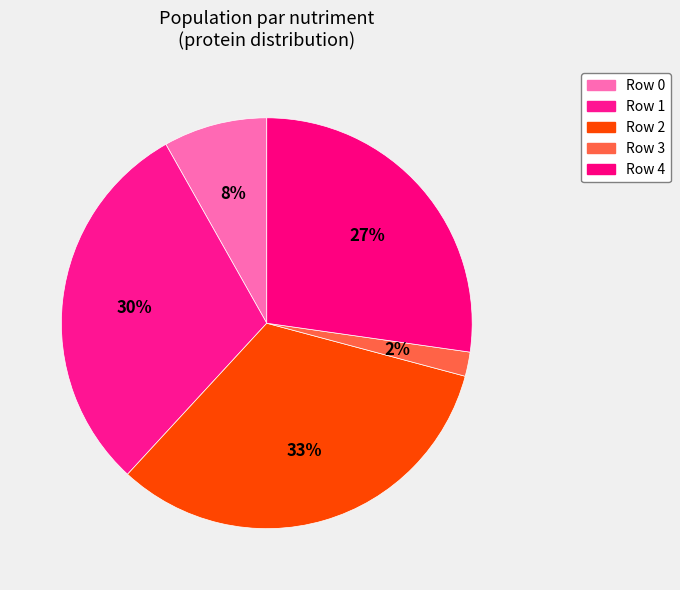

How many slices are in this pie chart?

5